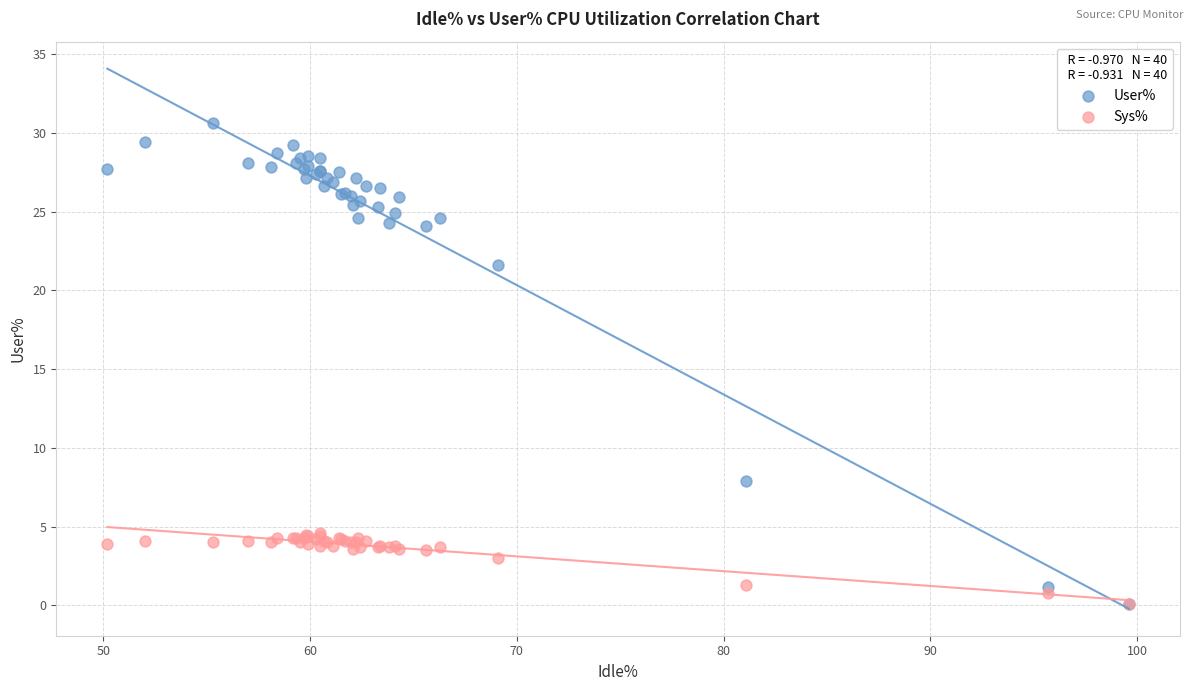

Which series reaches the maximum Y coordinate?

User%